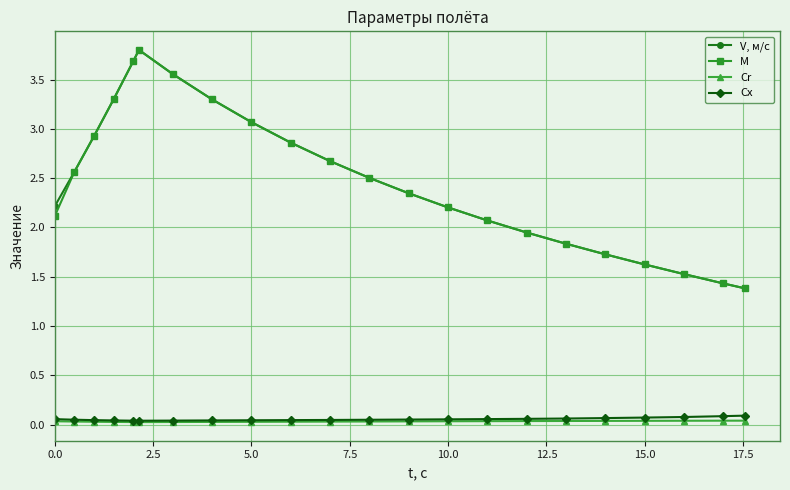

What is the value of the V, м/с point at the 2nd from the left?

2.6